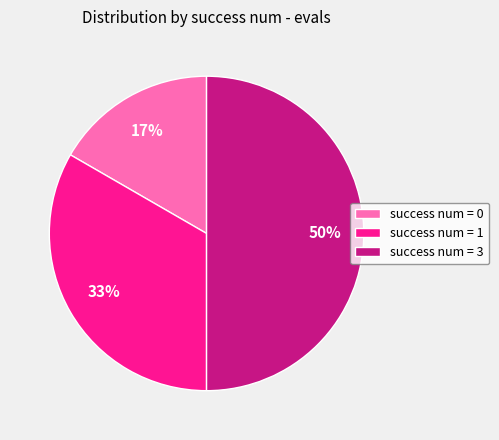

To the nearest percent, what is the combined percentage of success num = 0 and success num = 1?

50%